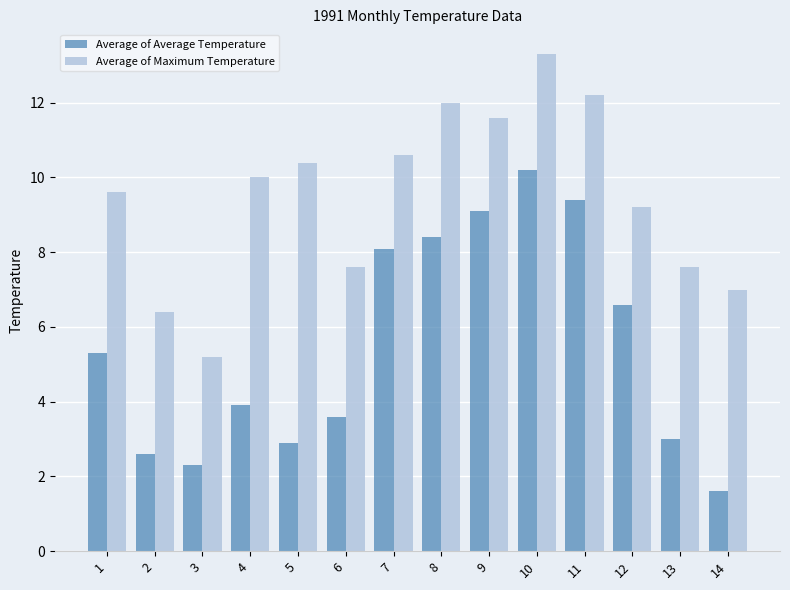

What is the difference between the maximum and minimum values in the Average of Maximum Temperature series?

8.1